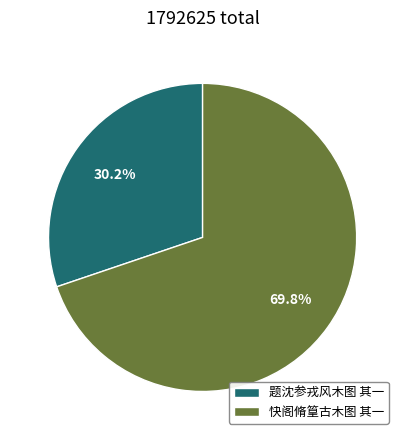

Which category has the smallest portion of the pie?

题沈参戎风木图 其一